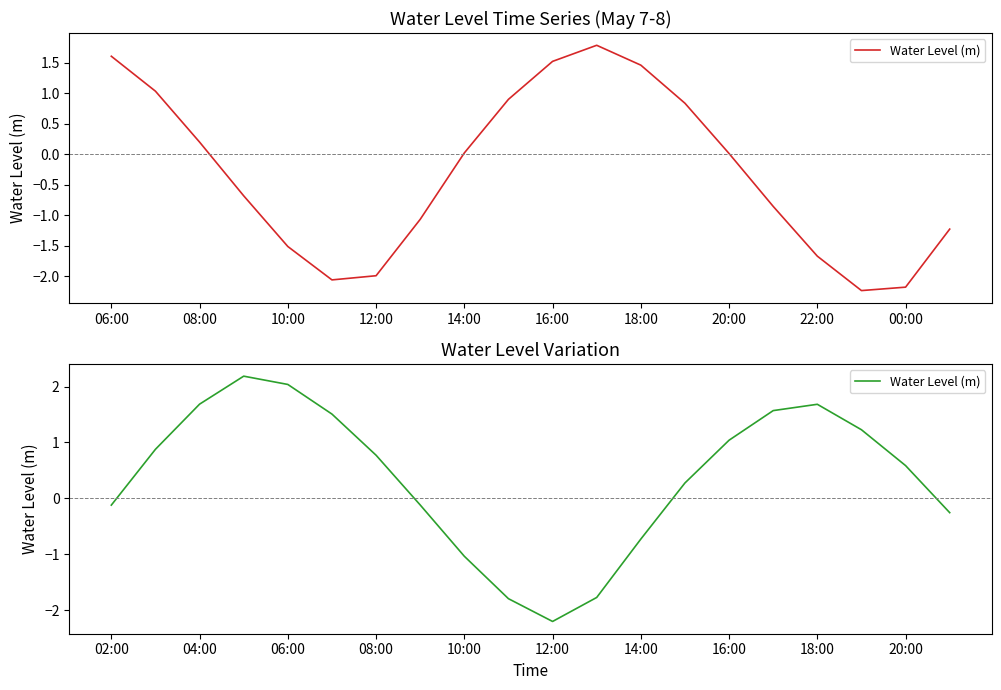

What is the maximum value shown in the chart?

2.2